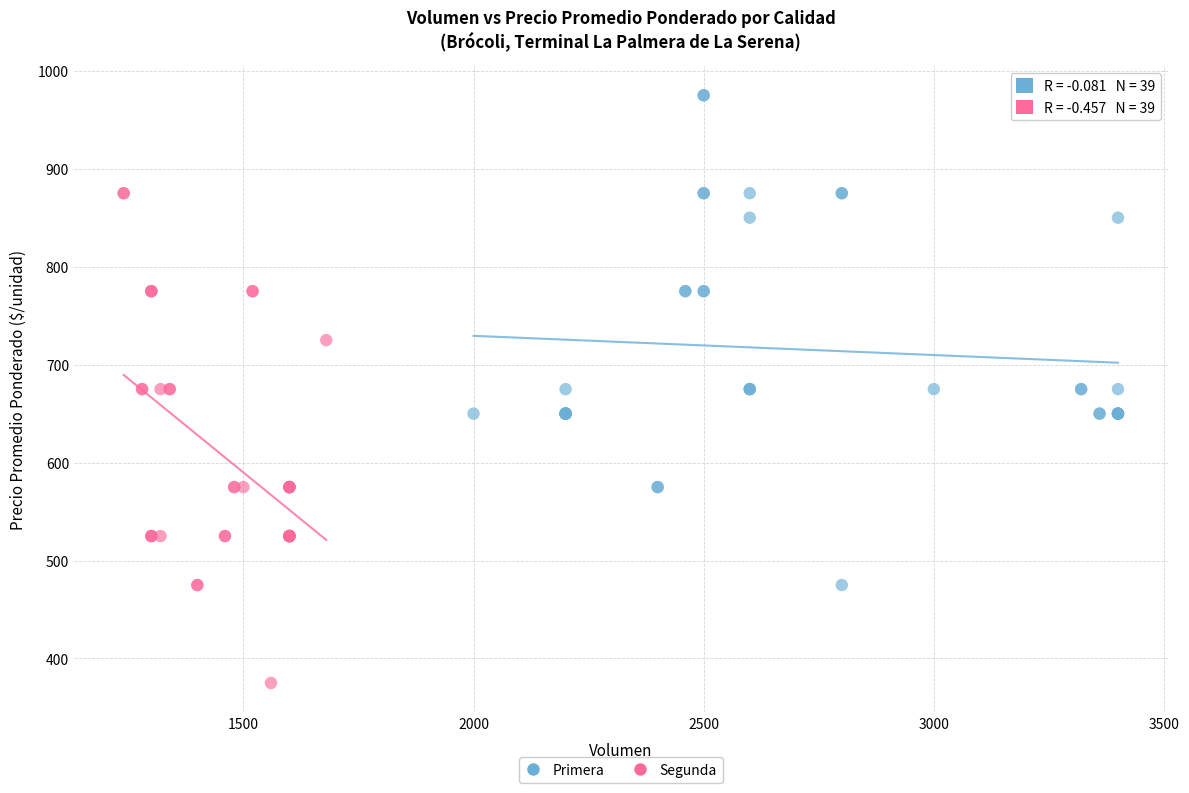

Which series contains the lowest Y value?

Segunda